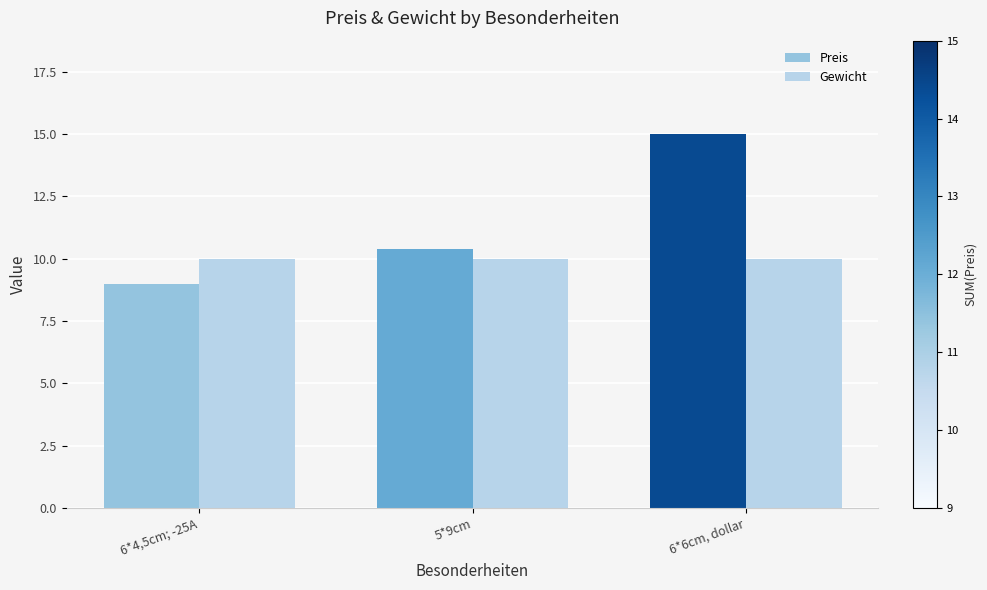

How many data points in Preis are less than 10?

1